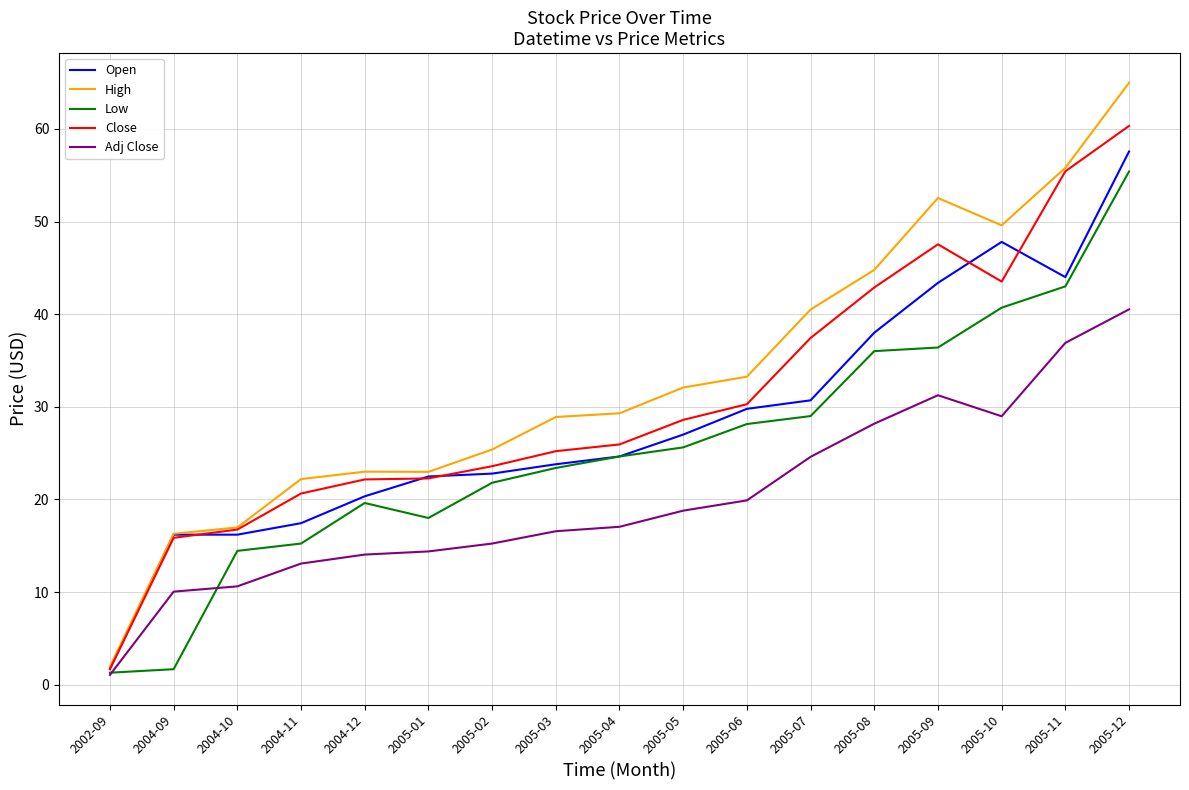

Which category has the lowest value in the High series?

2002-09